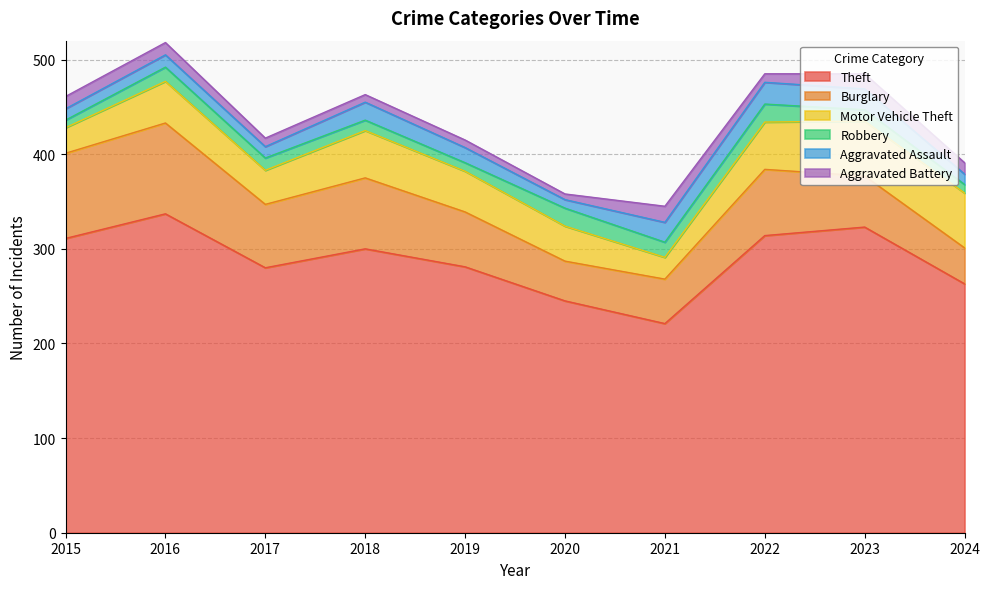

At which category is the sum across all series the highest?

2016